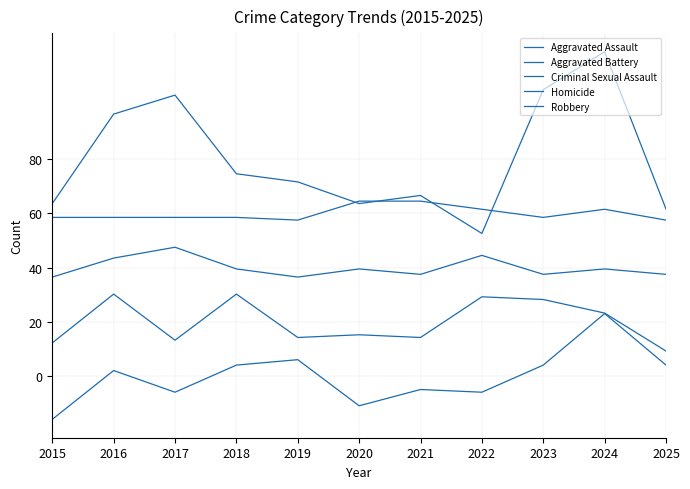

Does the chart display data point markers on the line(s)?

No